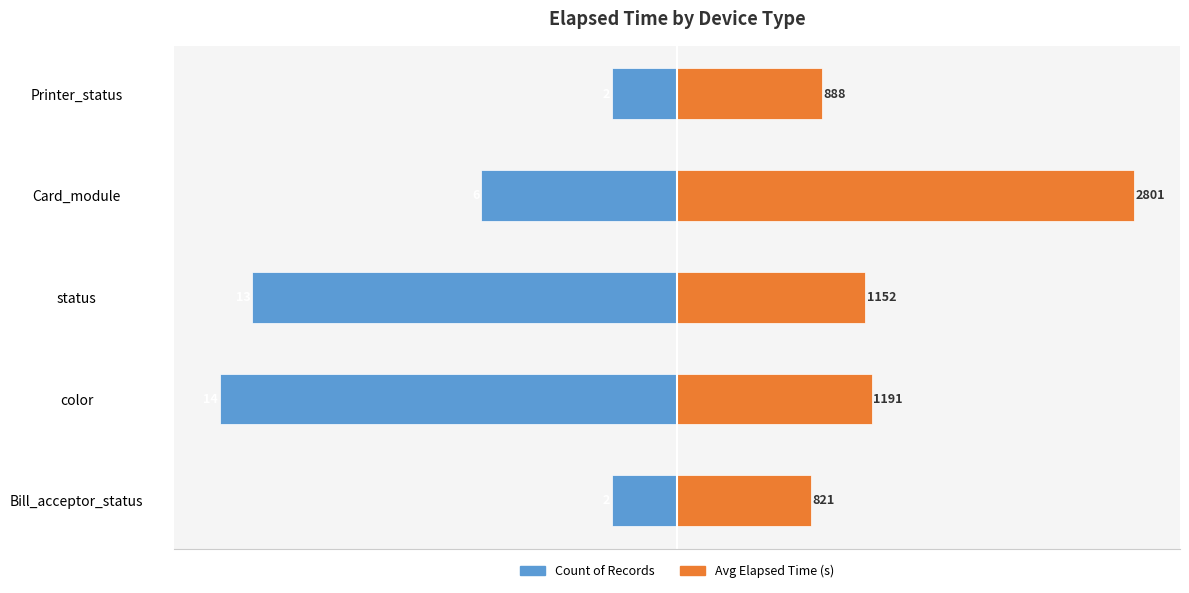

Is it true that Avg Elapsed Time (s) equals 3.5 at Card_module?

False